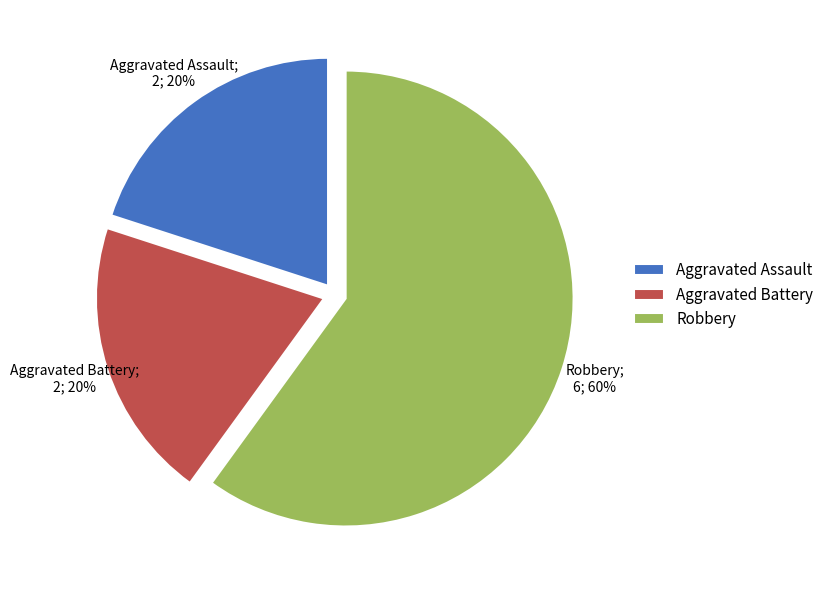

Is it true that Robbery is 48% of the pie?

False